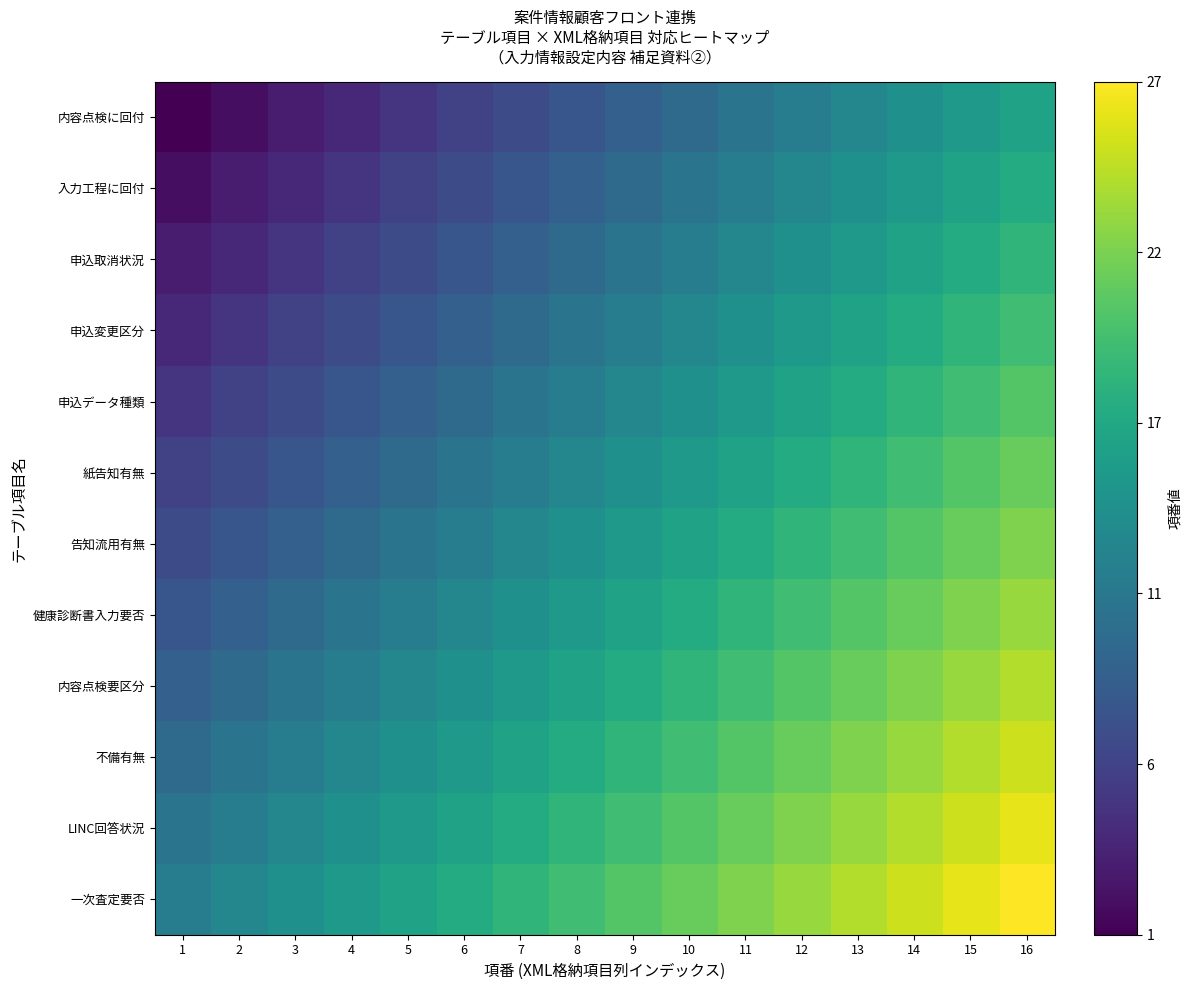

Reading left to right, transcribe all the data shown in this chart.

内容点検に回付: 1=0.0	2=0.0	3=0.1	4=0.1	5=0.2	6=0.2	7=0.2	8=0.3	9=0.3	10=0.3	11=0.4	12=0.4	13=0.5	14=0.5	15=0.5	16=0.6
入力工程に回付: 1=0.0	2=0.1	3=0.1	4=0.2	5=0.2	6=0.2	7=0.3	8=0.3	9=0.3	10=0.4	11=0.4	12=0.5	13=0.5	14=0.5	15=0.6	16=0.6
申込取消状況: 1=0.1	2=0.1	3=0.2	4=0.2	5=0.2	6=0.3	7=0.3	8=0.3	9=0.4	10=0.4	11=0.5	12=0.5	13=0.5	14=0.6	15=0.6	16=0.7
申込変更区分: 1=0.1	2=0.2	3=0.2	4=0.2	5=0.3	6=0.3	7=0.3	8=0.4	9=0.4	10=0.5	11=0.5	12=0.5	13=0.6	14=0.6	15=0.7	16=0.7
申込データ種類: 1=0.2	2=0.2	3=0.2	4=0.3	5=0.3	6=0.3	7=0.4	8=0.4	9=0.5	10=0.5	11=0.5	12=0.6	13=0.6	14=0.7	15=0.7	16=0.7
紙告知有無: 1=0.2	2=0.2	3=0.3	4=0.3	5=0.3	6=0.4	7=0.4	8=0.5	9=0.5	10=0.5	11=0.6	12=0.6	13=0.7	14=0.7	15=0.7	16=0.8
告知流用有無: 1=0.2	2=0.3	3=0.3	4=0.3	5=0.4	6=0.4	7=0.5	8=0.5	9=0.5	10=0.6	11=0.6	12=0.7	13=0.7	14=0.7	15=0.8	16=0.8
健康診断書入力要否: 1=0.3	2=0.3	3=0.3	4=0.4	5=0.4	6=0.5	7=0.5	8=0.5	9=0.6	10=0.6	11=0.7	12=0.7	13=0.7	14=0.8	15=0.8	16=0.8
内容点検要区分: 1=0.3	2=0.3	3=0.4	4=0.4	5=0.5	6=0.5	7=0.5	8=0.6	9=0.6	10=0.7	11=0.7	12=0.7	13=0.8	14=0.8	15=0.8	16=0.9
不備有無: 1=0.3	2=0.4	3=0.4	4=0.5	5=0.5	6=0.5	7=0.6	8=0.6	9=0.7	10=0.7	11=0.7	12=0.8	13=0.8	14=0.8	15=0.9	16=0.9
LINC回答状況: 1=0.4	2=0.4	3=0.5	4=0.5	5=0.5	6=0.6	7=0.6	8=0.7	9=0.7	10=0.7	11=0.8	12=0.8	13=0.8	14=0.9	15=0.9	16=1.0
一次査定要否: 1=0.4	2=0.5	3=0.5	4=0.5	5=0.6	6=0.6	7=0.7	8=0.7	9=0.7	10=0.8	11=0.8	12=0.8	13=0.9	14=0.9	15=1.0	16=1.0